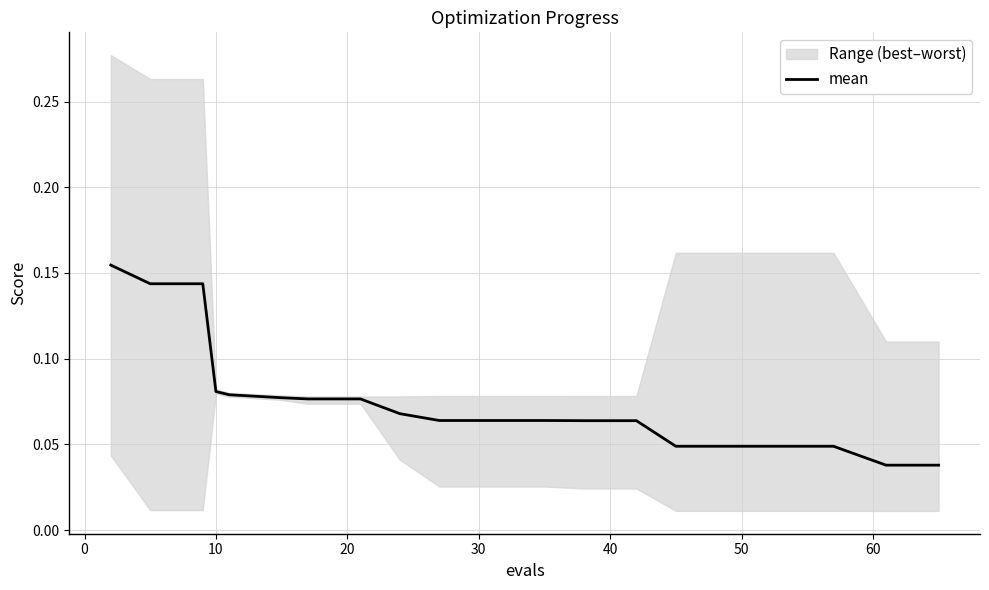

What is the sum of all values?

1.5